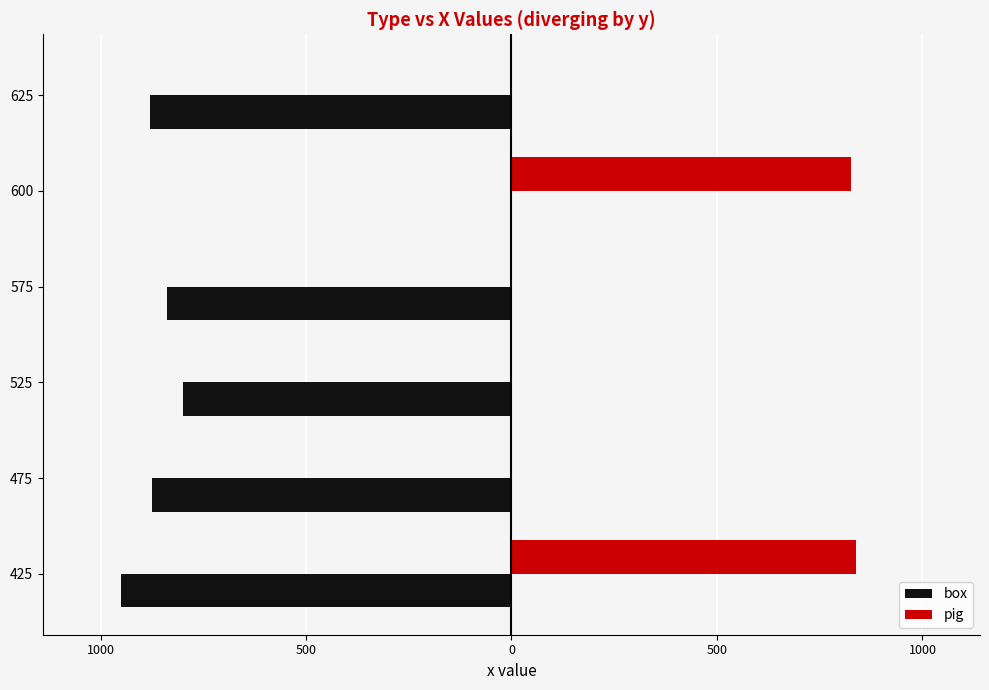

What are all the series names shown in the legend?

box, pig